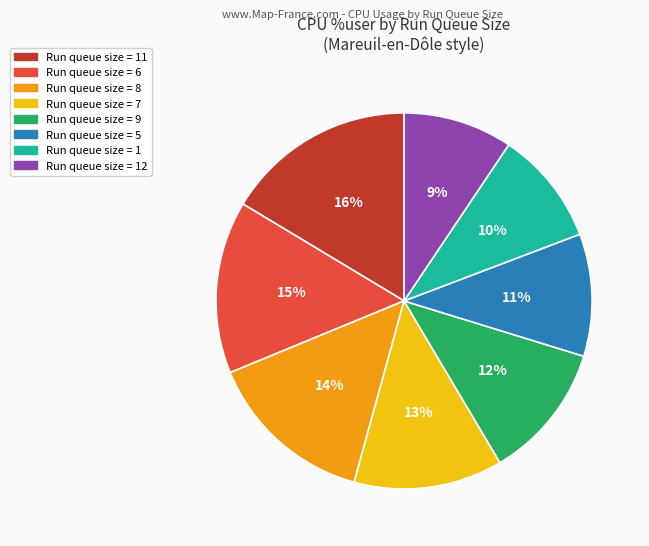

Is there a majority slice in this chart?

No